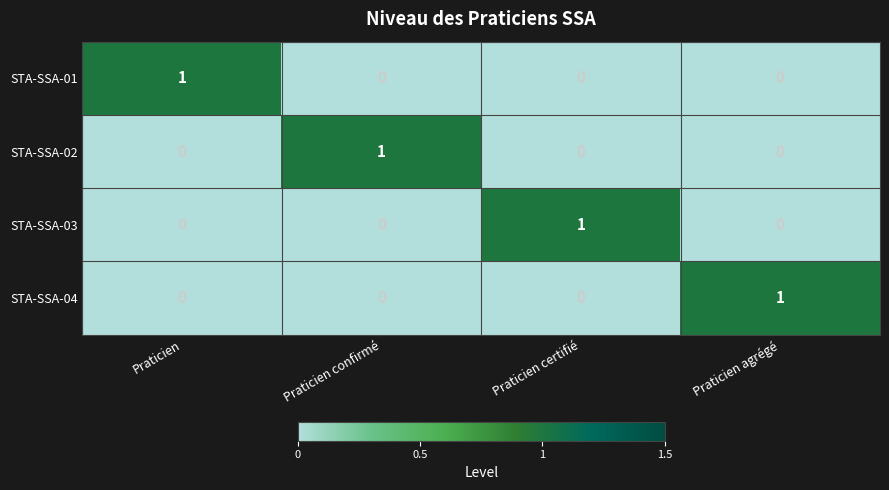

Which category has the highest value in the STA-SSA-01 series?

Praticien